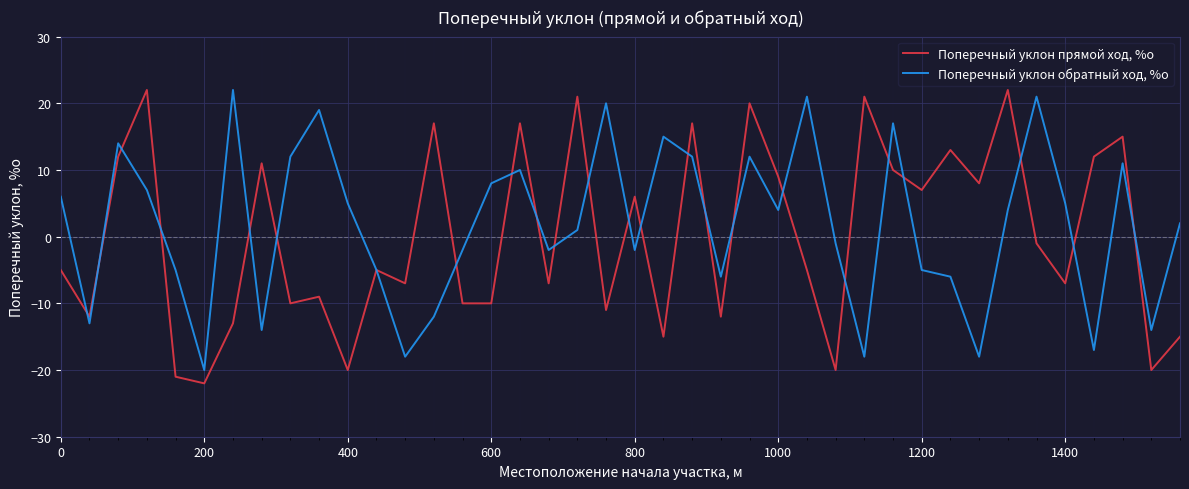

Which series has the widest spread of values?

Поперечный уклон прямой ход, %о